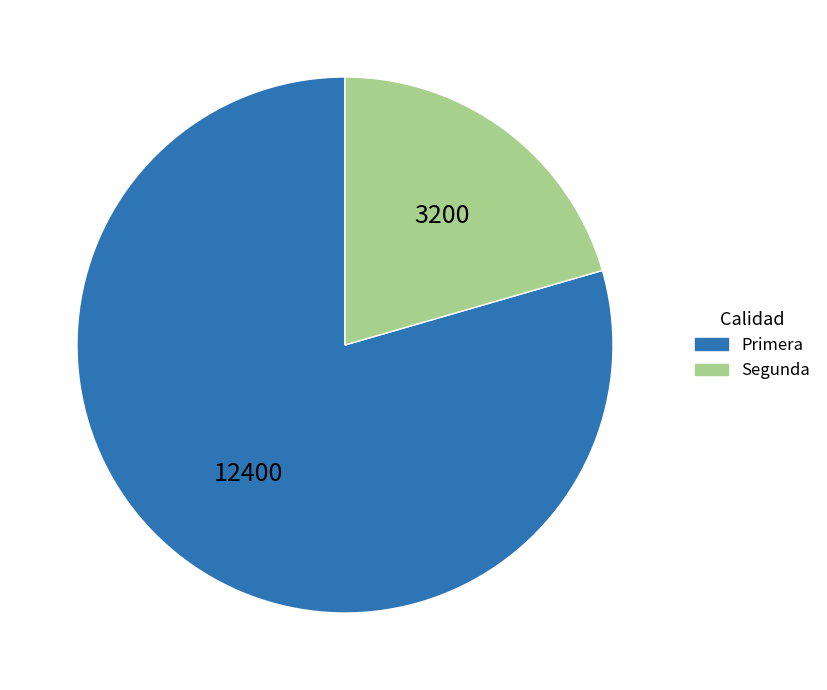

Do Segunda and Primera together represent more than half of the pie?

Yes